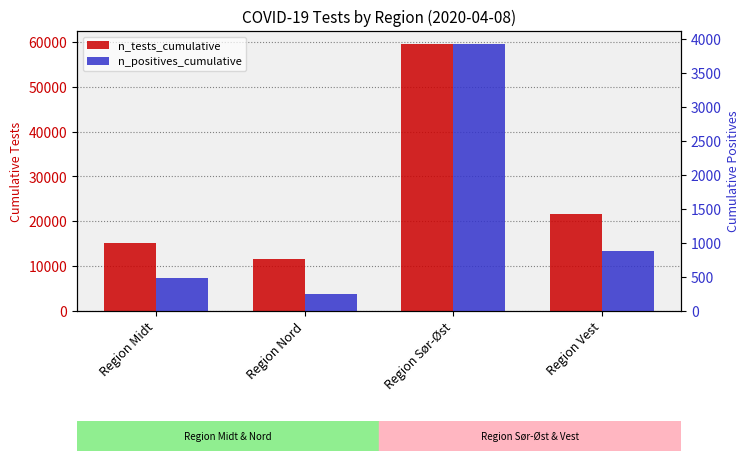

List the series in order of their overall mean, highest first.

n_tests_cumulative, n_positives_cumulative